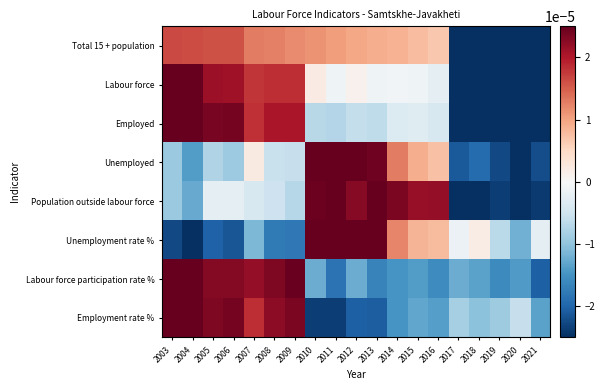

List the series in order of their peak value, lowest first.

Total 15 + population, Labour force, Population outside labour force, Employed, Labour force participation rate %, Employment rate %, Unemployment rate %, Unemployed